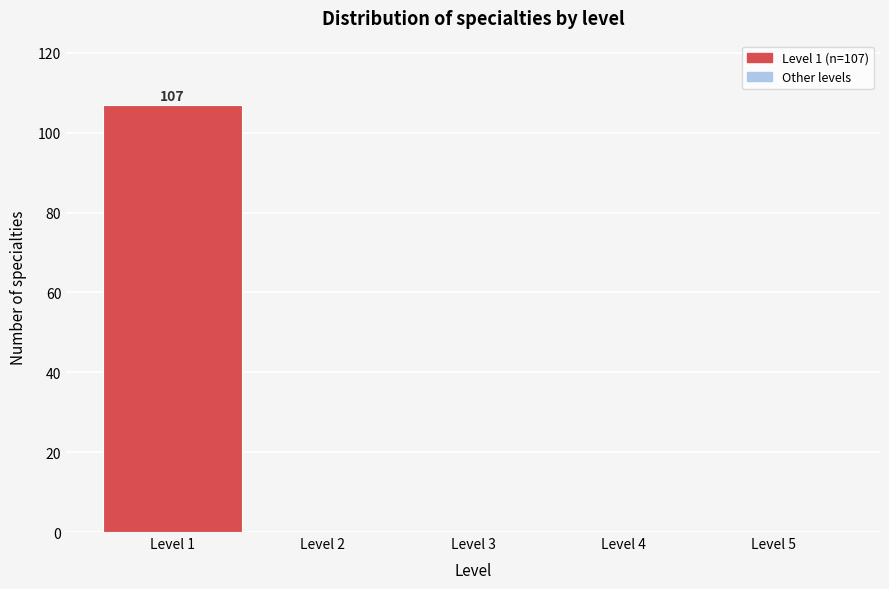

Which range on the x-axis has the tallest bar?

0.5 to 1.5